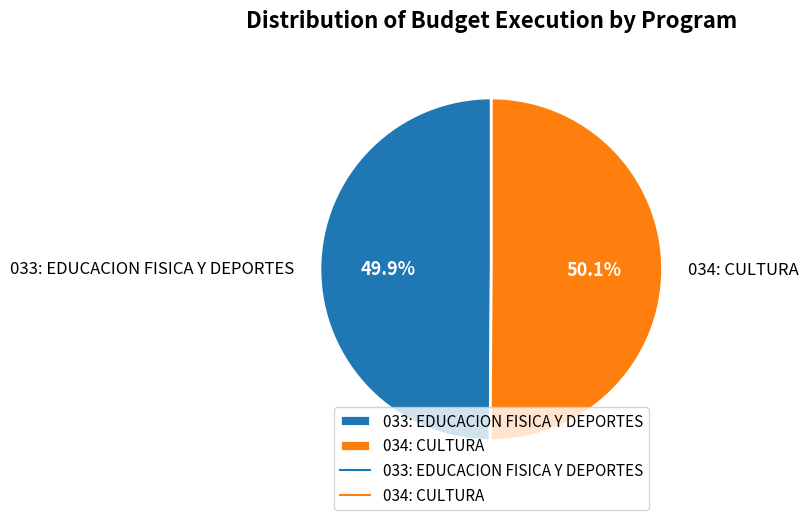

How many segments does this pie chart have?

2